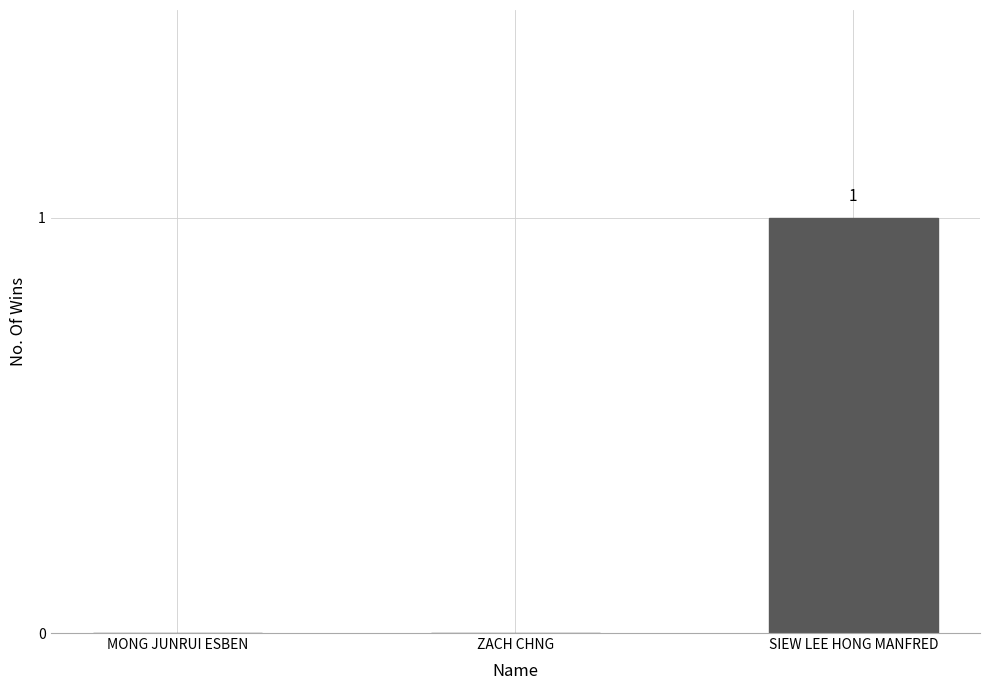

Which category has the highest value across all series?

SIEW LEE HONG MANFRED